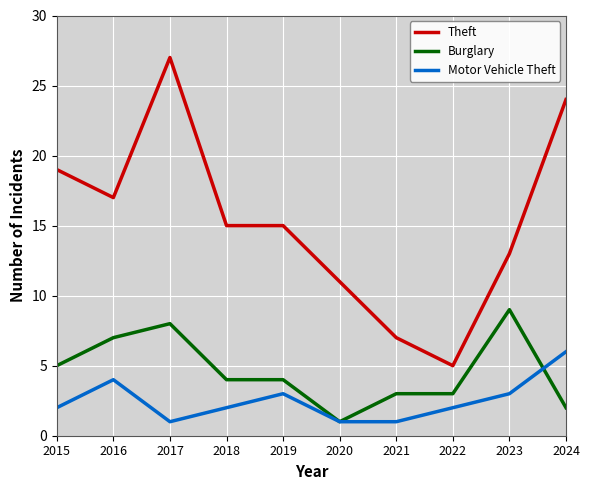

What are all the series names shown in the legend?

Theft, Burglary, Motor Vehicle Theft